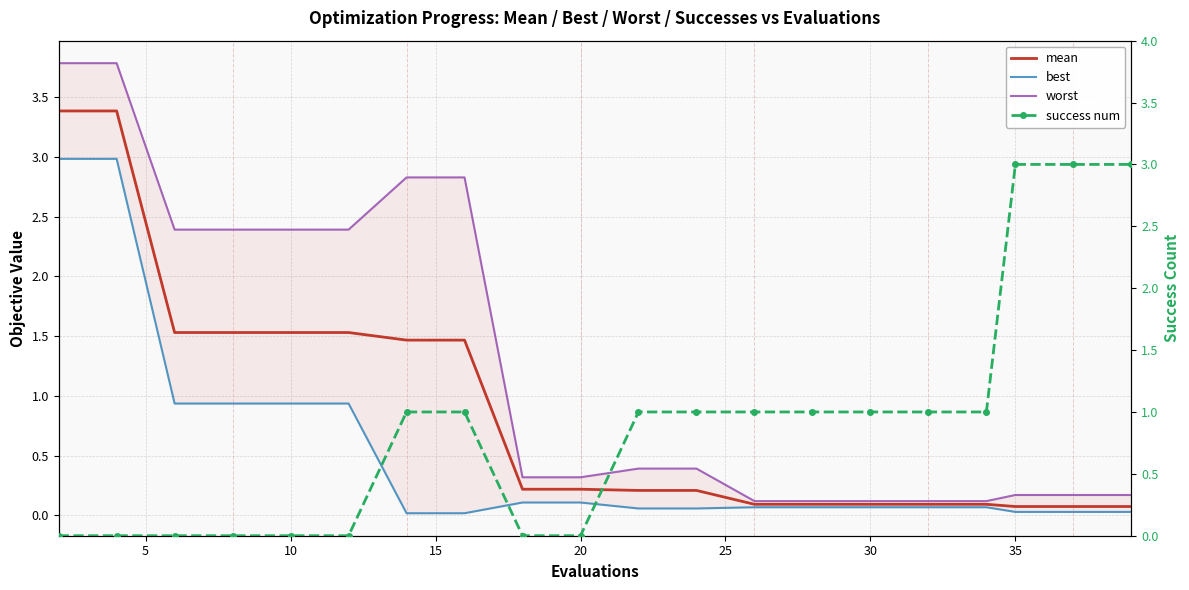

Which series has the widest spread of values?

worst